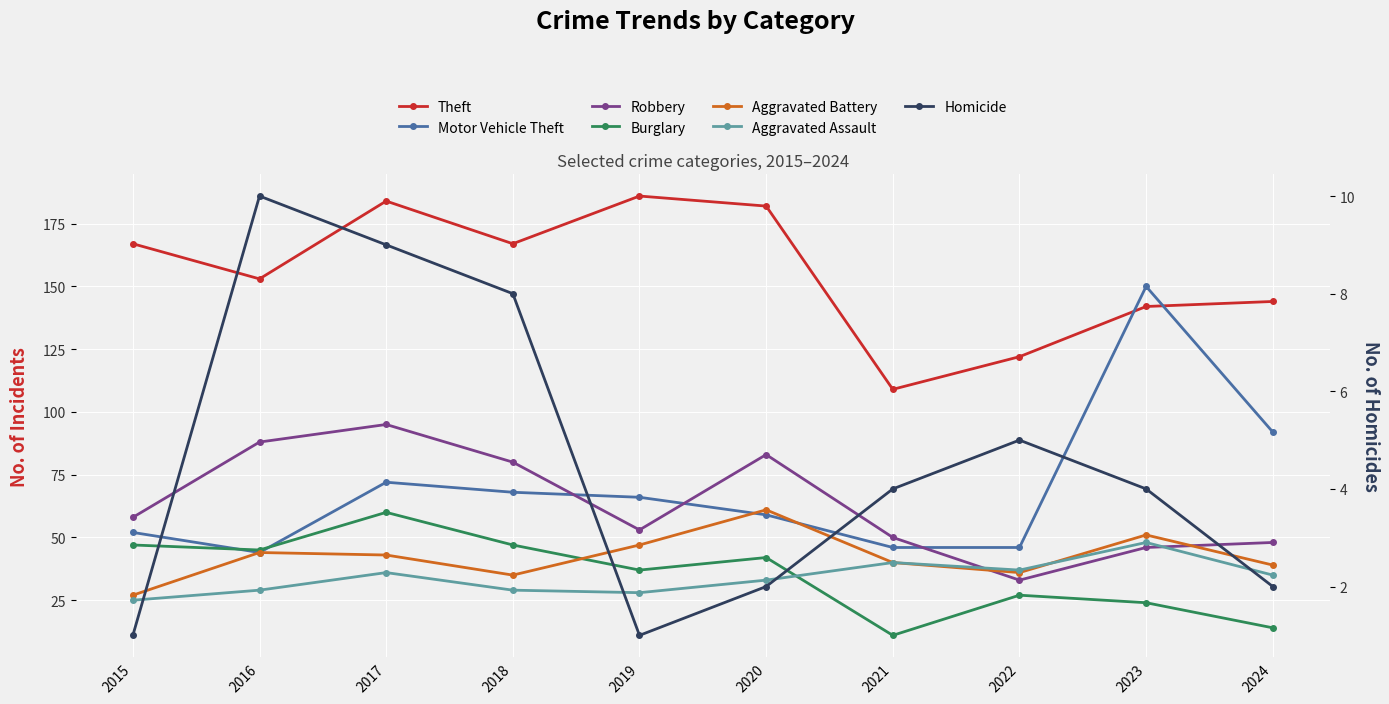

What is the average value of the Aggravated Assault series?

34